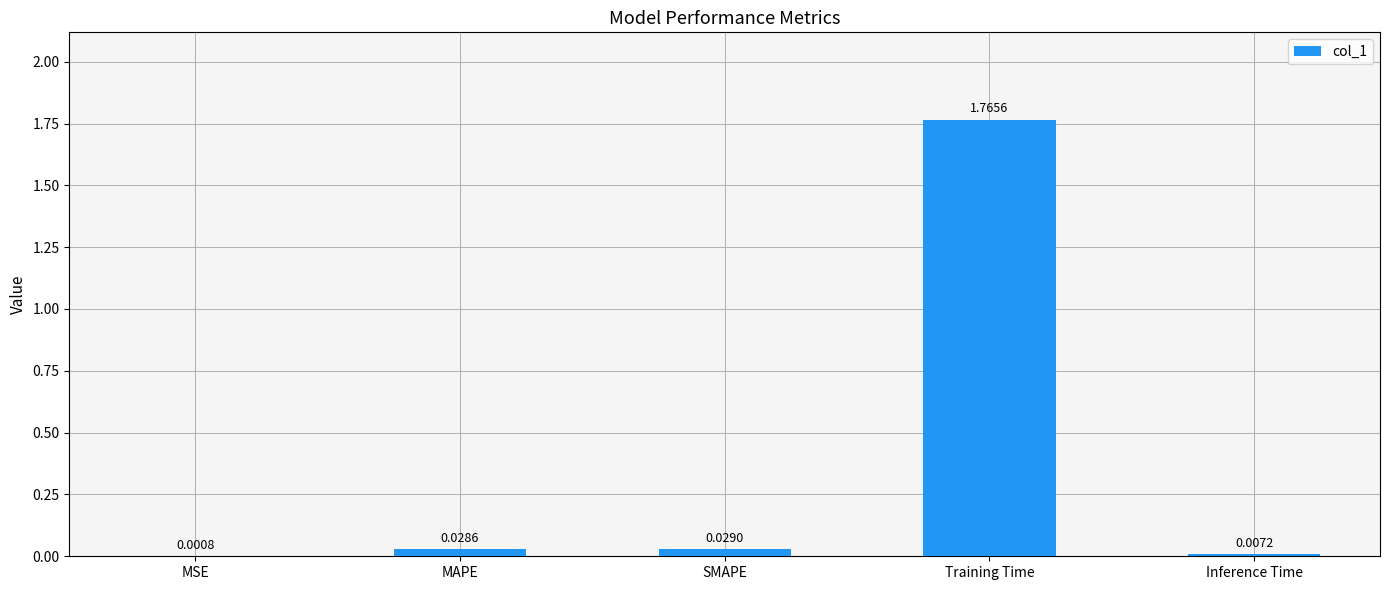

Which has a higher value, SMAPE or MAPE?

SMAPE